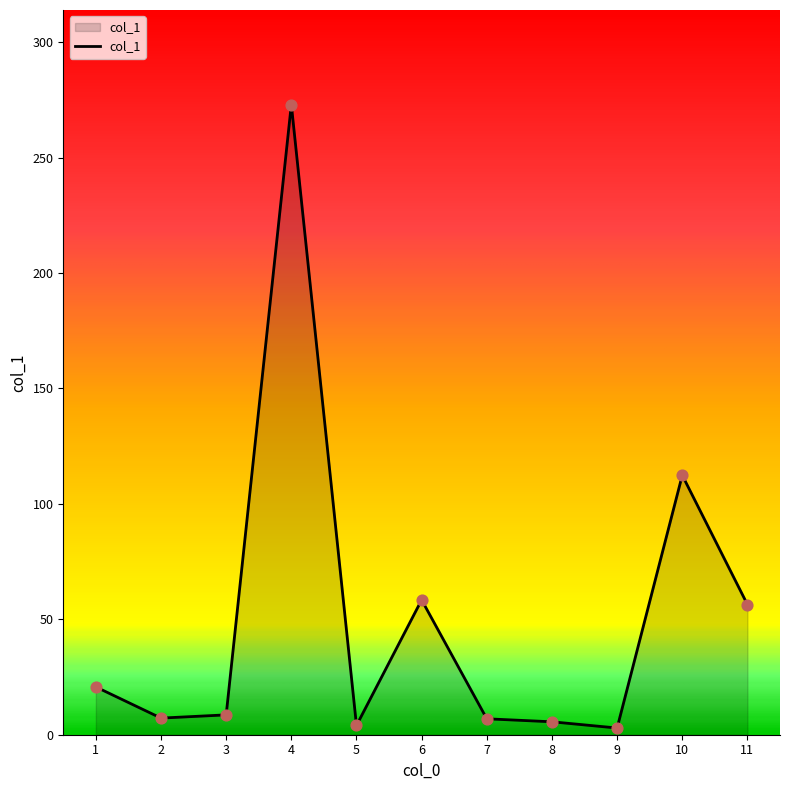

Between 2 and 9, which is larger?

2